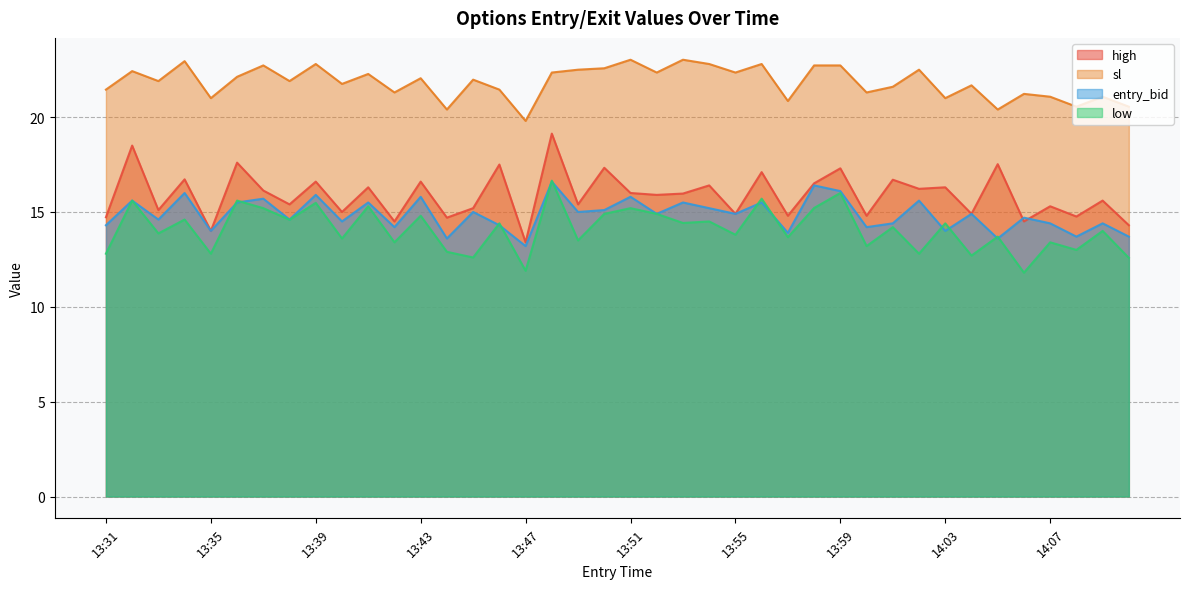

What is the difference between the highest and lowest values at 13:50?

7.7